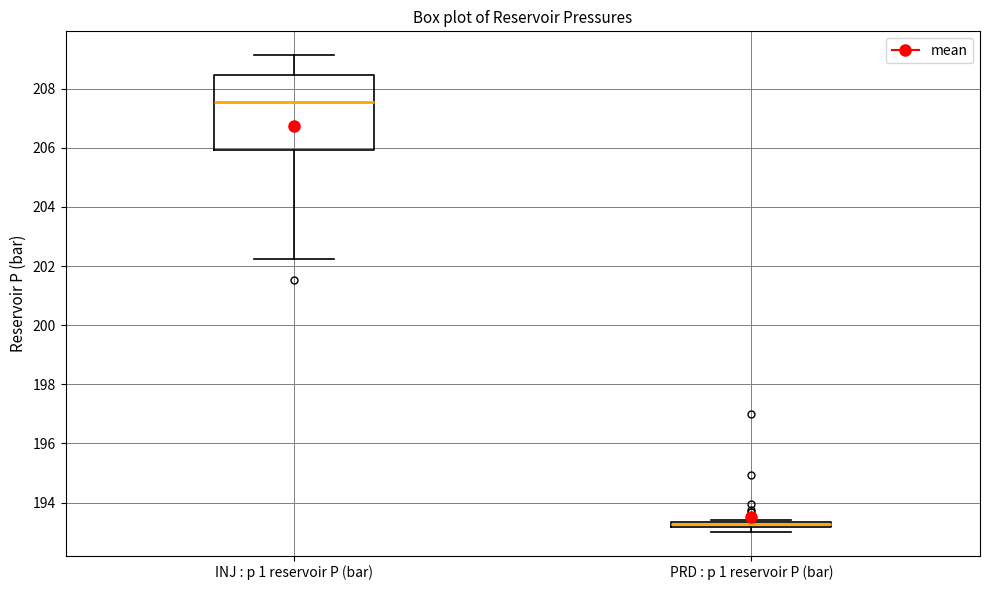

Where is the upper edge of the box for PRD : p 1 reservoir P (bar) on the y-axis? The values are not printed on the chart, so give them approximately, as read against the axis.

193.4